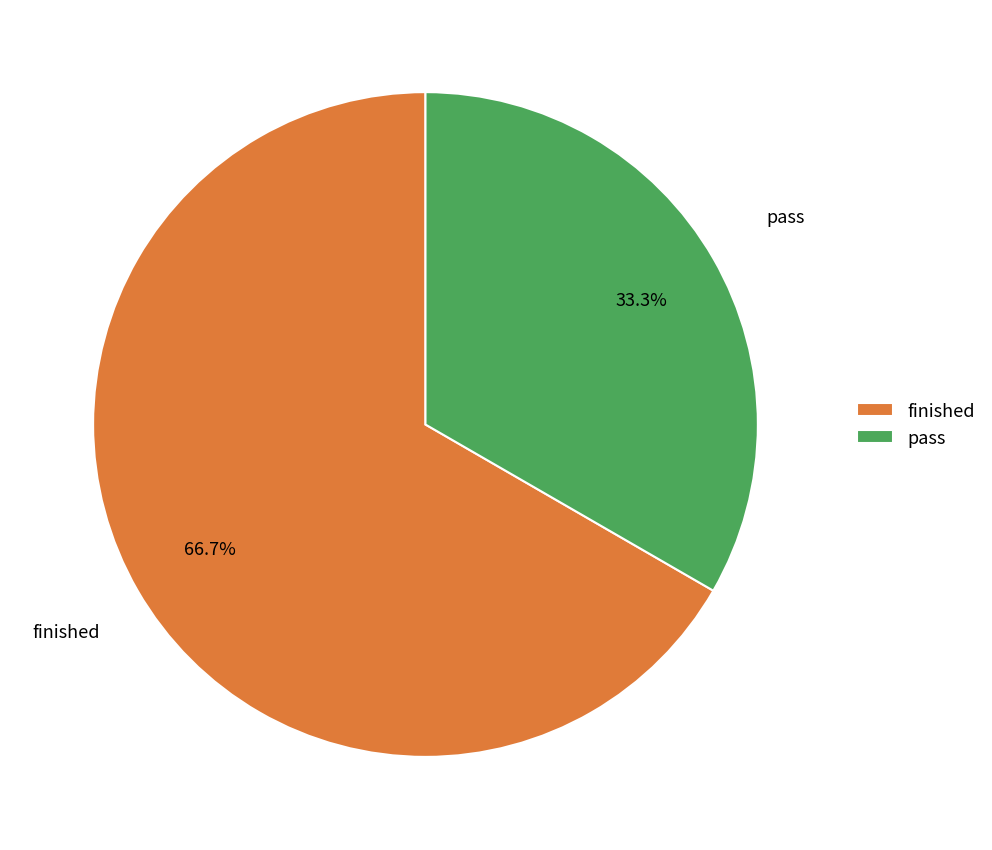

What percentage is the finished slice, to the nearest percent?

67%